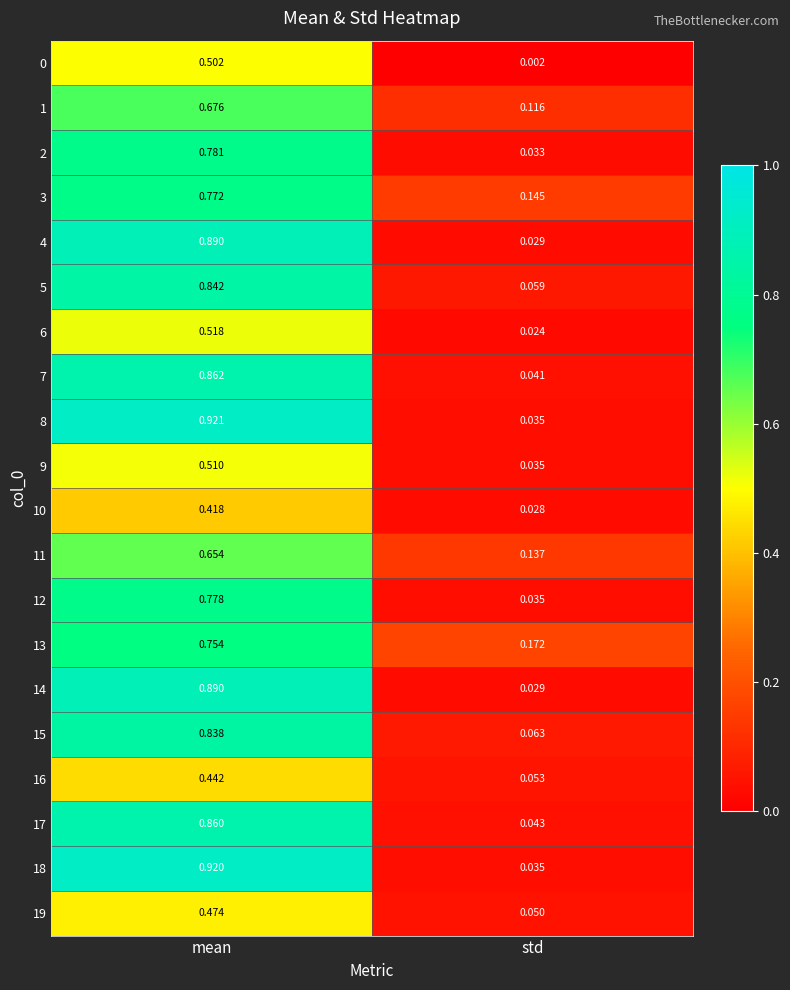

Which series has the largest range (max minus min)?

8